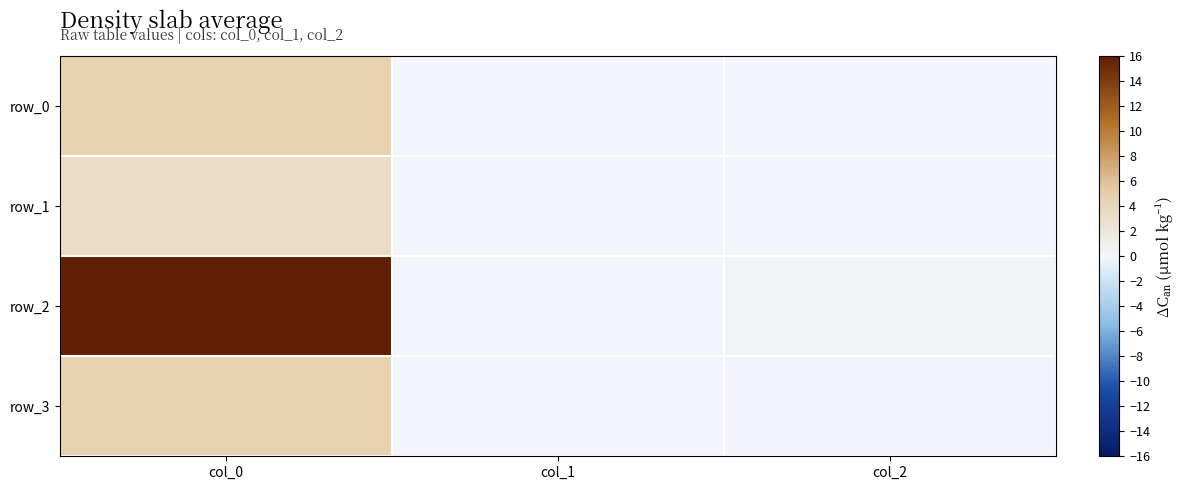

Reading left to right, transcribe all the data shown in this chart.

row_0: col_0=4.7	col_1=0.0	col_2=0.0
row_1: col_0=3.4	col_1=0.0	col_2=0.0
row_2: col_0=16.0	col_1=0.0	col_2=0.3
row_3: col_0=4.7	col_1=0.0	col_2=0.1